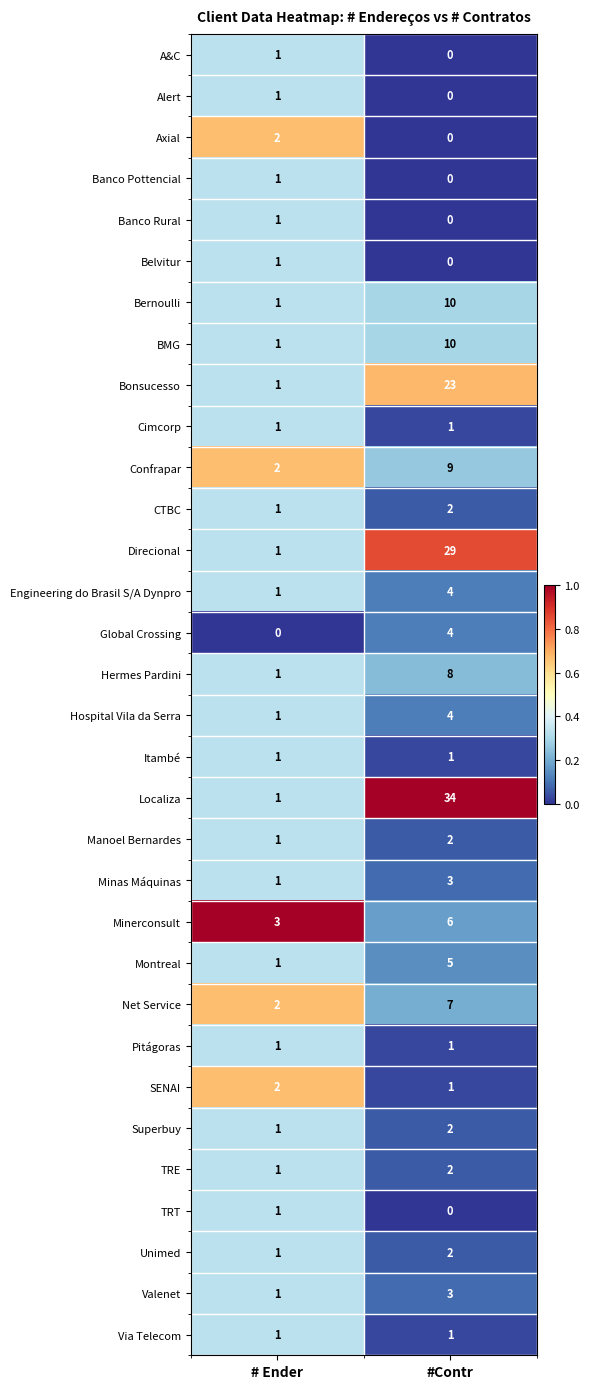

Which series has the widest spread of values?

Localiza